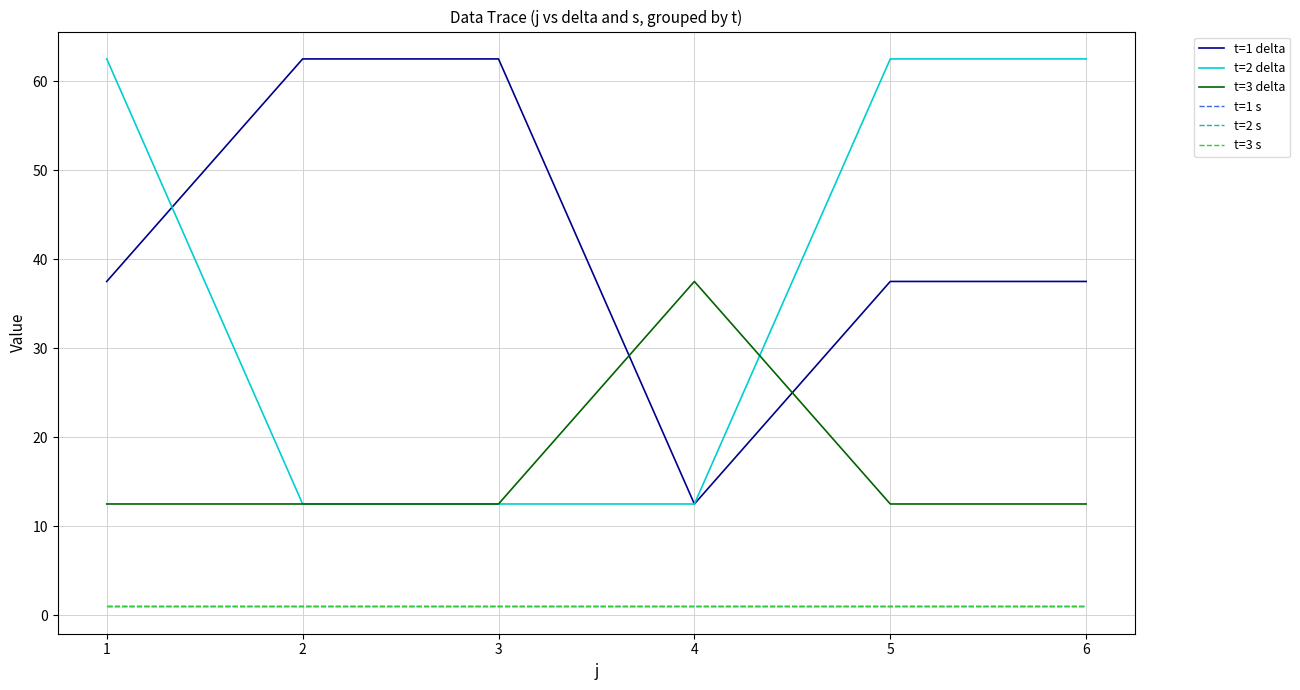

Does the chart display data point markers on the line(s)?

No